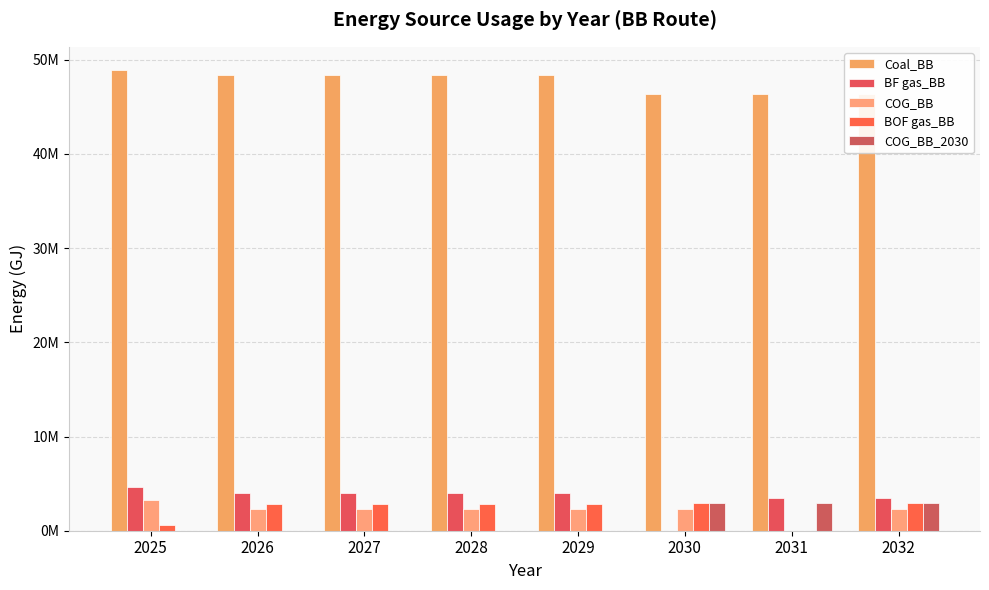

Count the COG_BB_2030 values in the range 0 to 2894602.

8